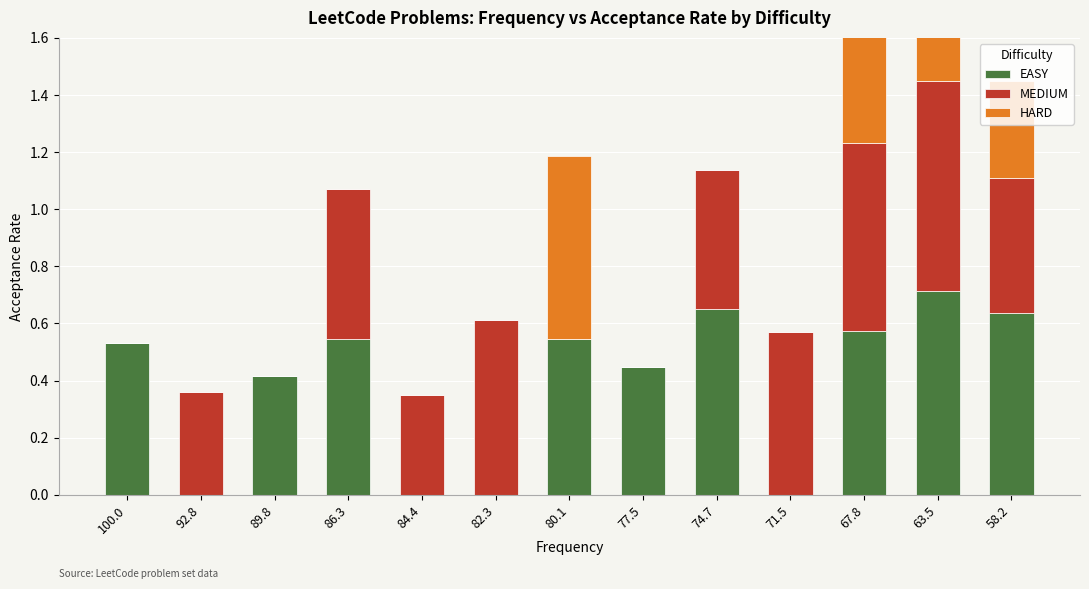

List the labels in order of HARD value, largest first.

80.1, 67.8, 58.2, 63.5, 100.0, 92.8, 89.8, 86.3, 84.4, 82.3, 77.5, 74.7, 71.5